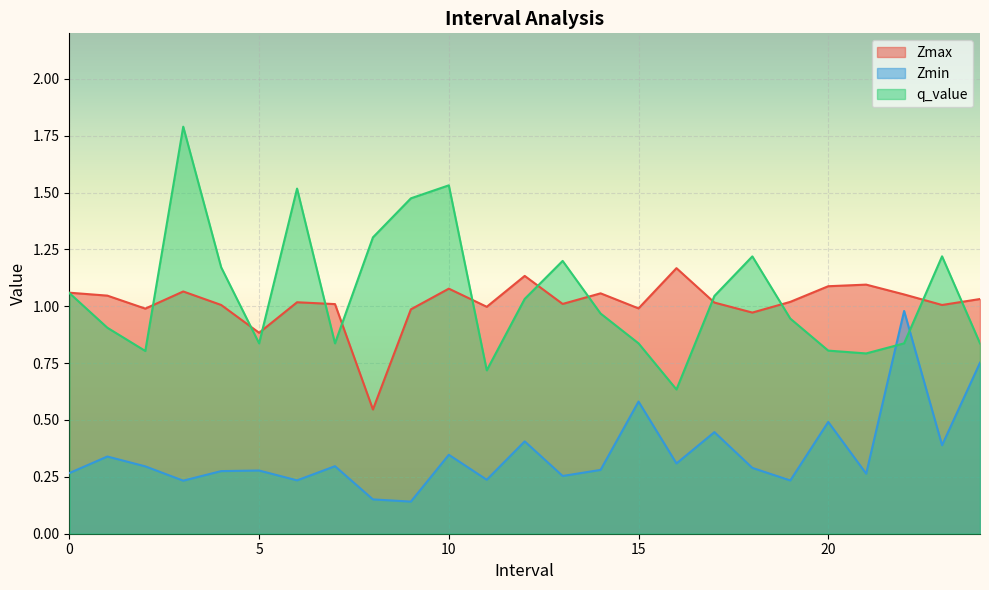

Reading left to right, transcribe all the data shown in this chart.

Zmax: 1.1	1.0	1.0	1.1	1.0	0.9	1.0	1.0	0.5	1.0	1.1	1.0	1.1	1.0	1.1	1.0	1.2	1.0	1.0	1.0	1.1	1.1	1.1	1.0	1.0
Zmin: 0.3	0.3	0.3	0.2	0.3	0.3	0.2	0.3	0.2	0.1	0.3	0.2	0.4	0.3	0.3	0.6	0.3	0.4	0.3	0.2	0.5	0.3	1.0	0.4	0.8
q_value: 1.1	0.9	0.8	1.8	1.2	0.8	1.5	0.8	1.3	1.5	1.5	0.7	1.0	1.2	1.0	0.8	0.6	1.0	1.2	0.9	0.8	0.8	0.8	1.2	0.8